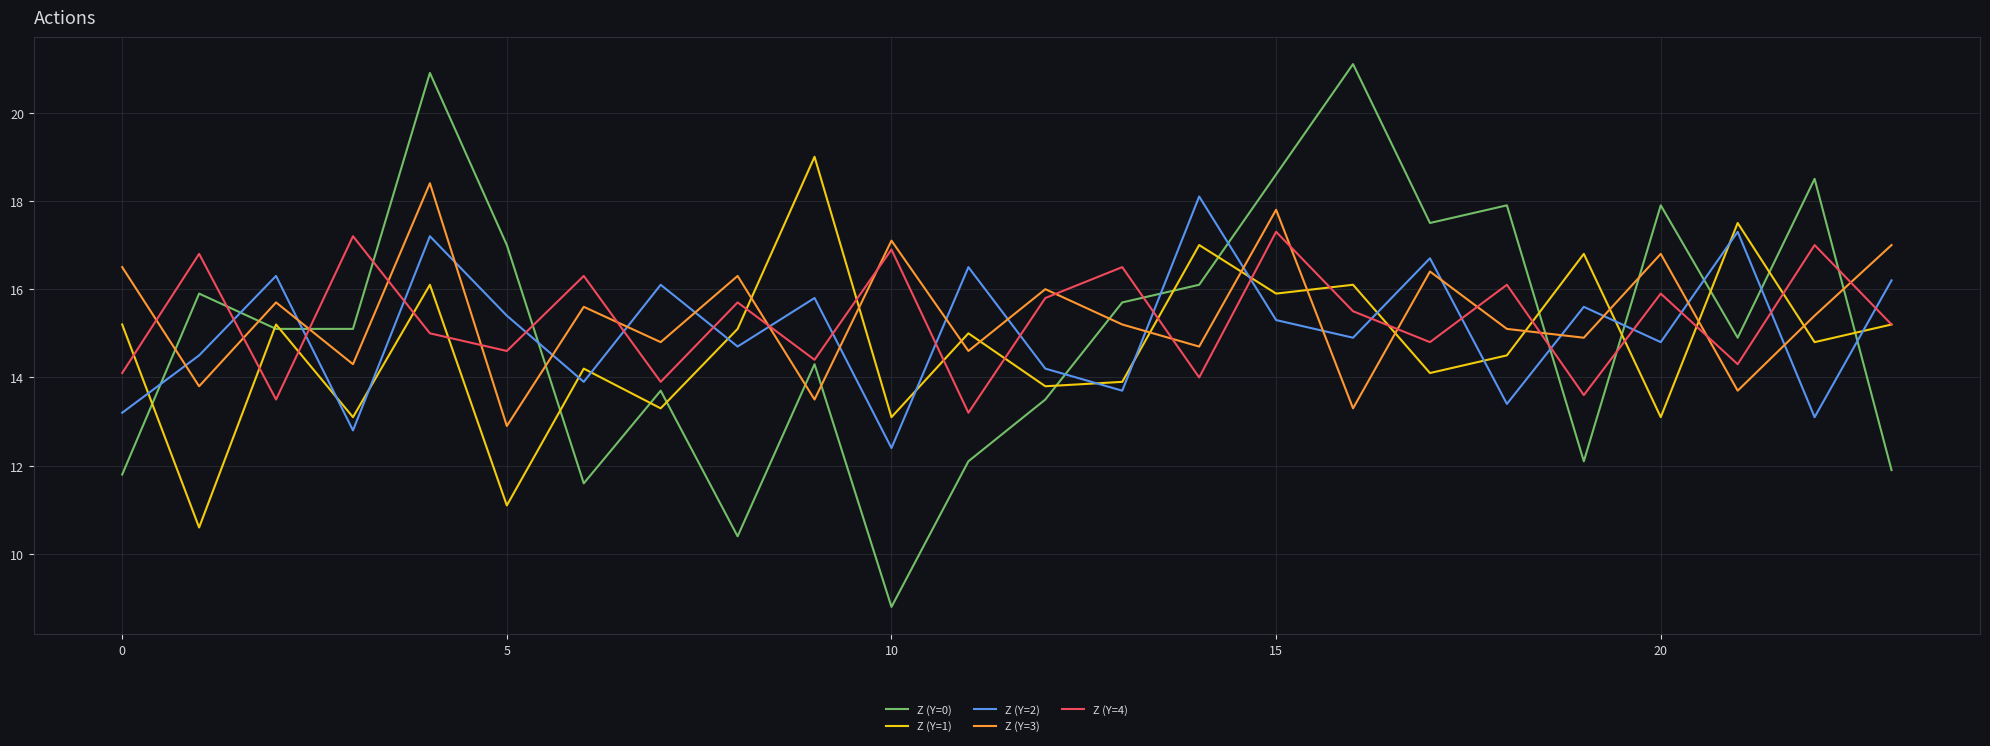

Does the chart display data point markers on the line(s)?

No